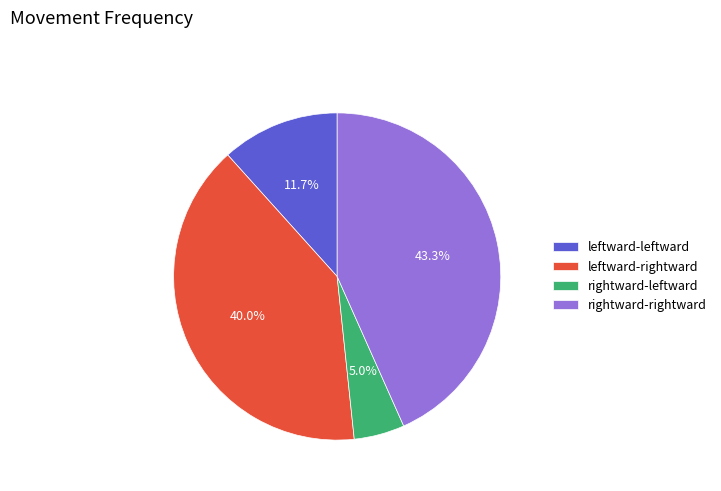

Is leftward-rightward the majority of the pie?

No